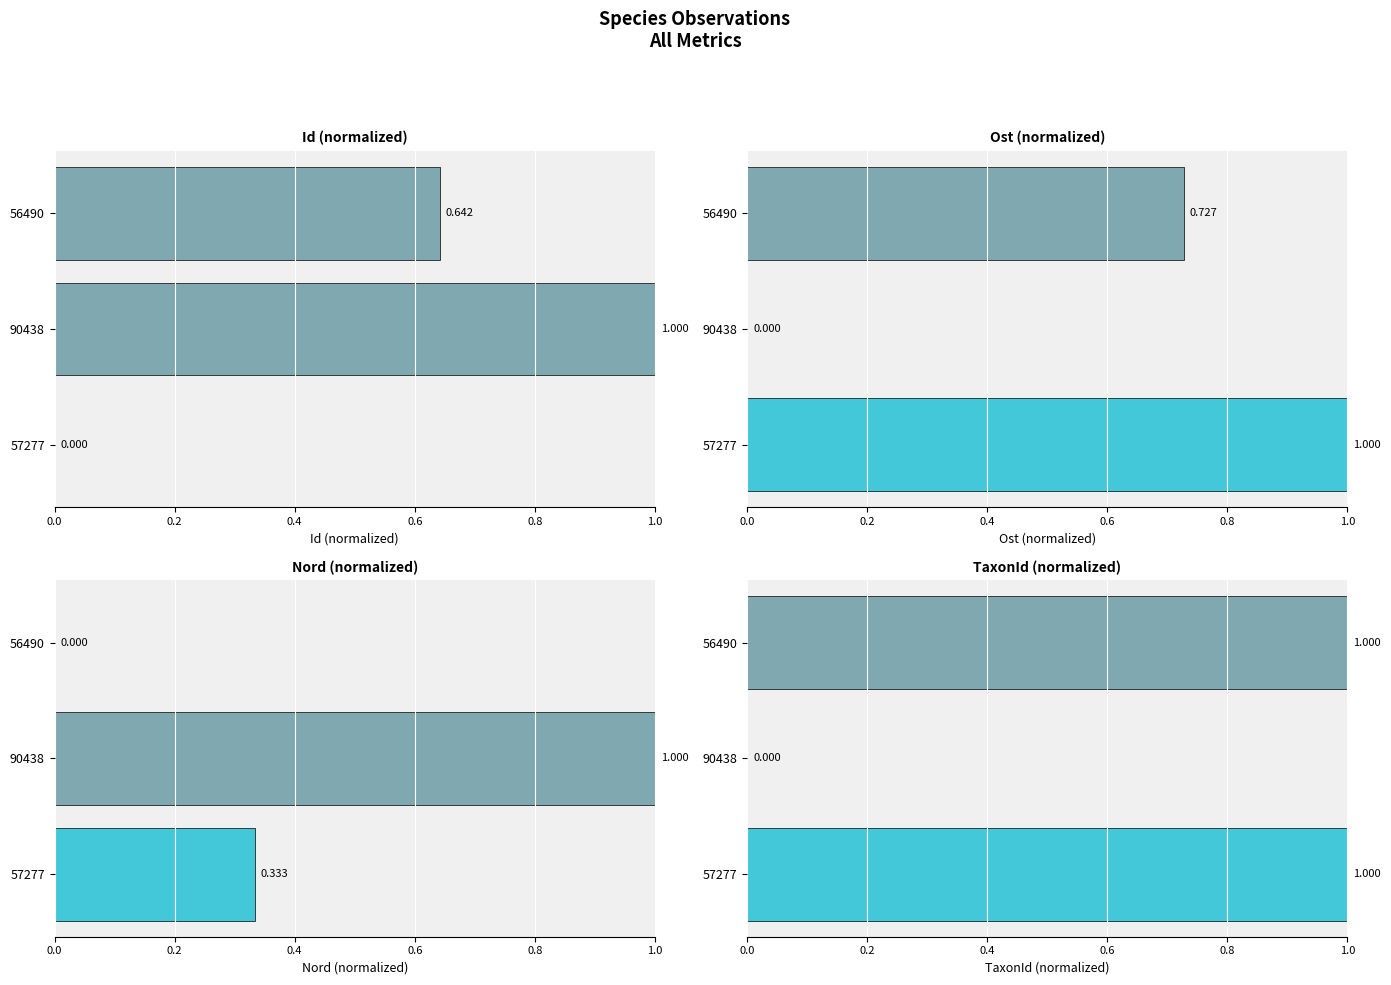

At how many categories does at least one series exceed 0?

3